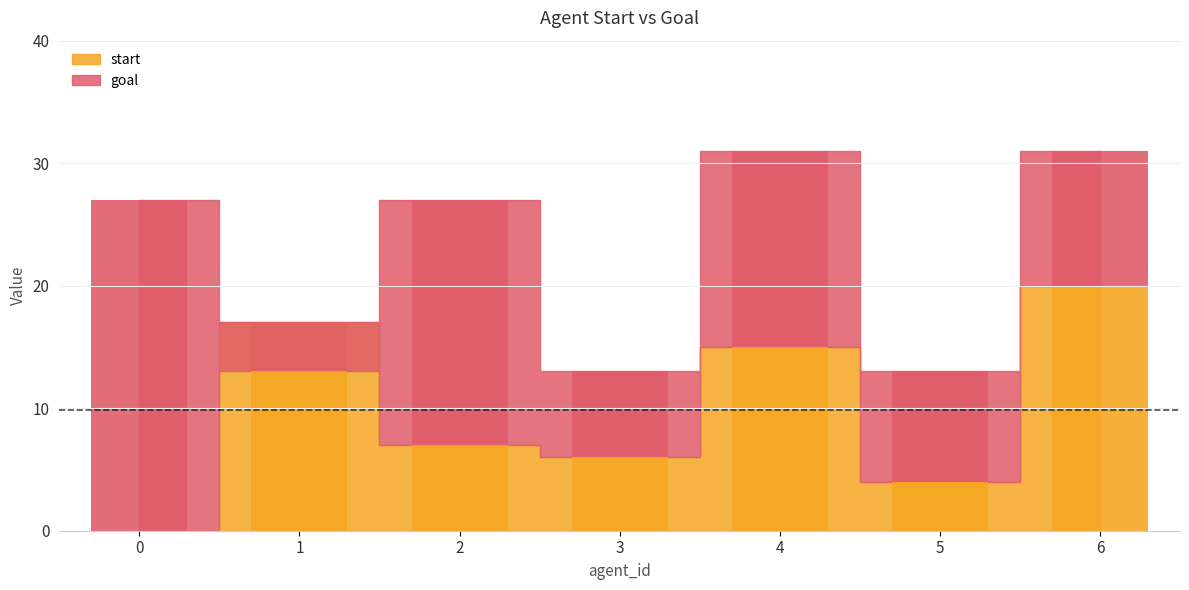

What is the value of the 3rd bar from the left?

7